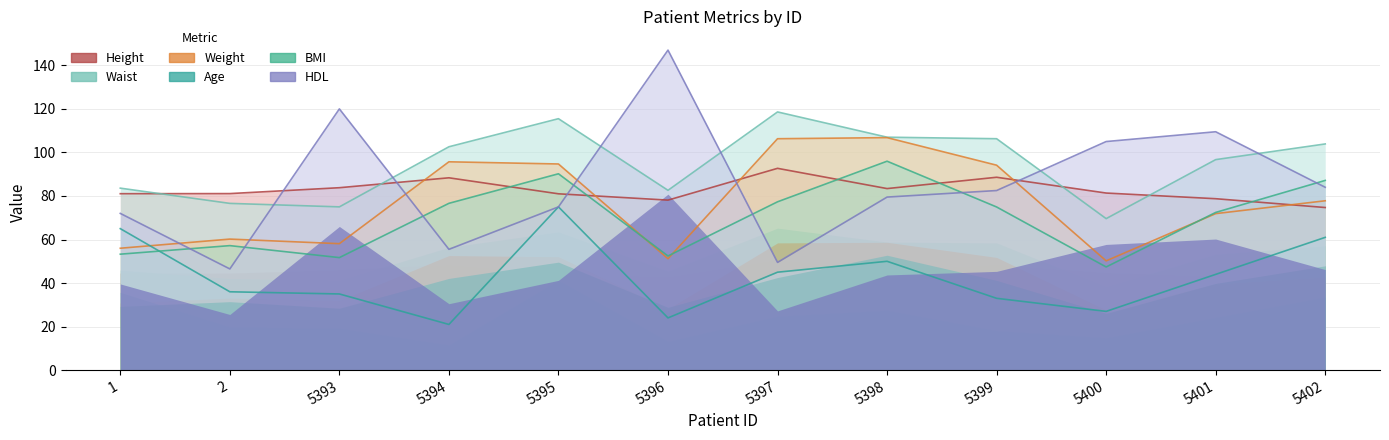

At which label is Height closest to 83?

5398